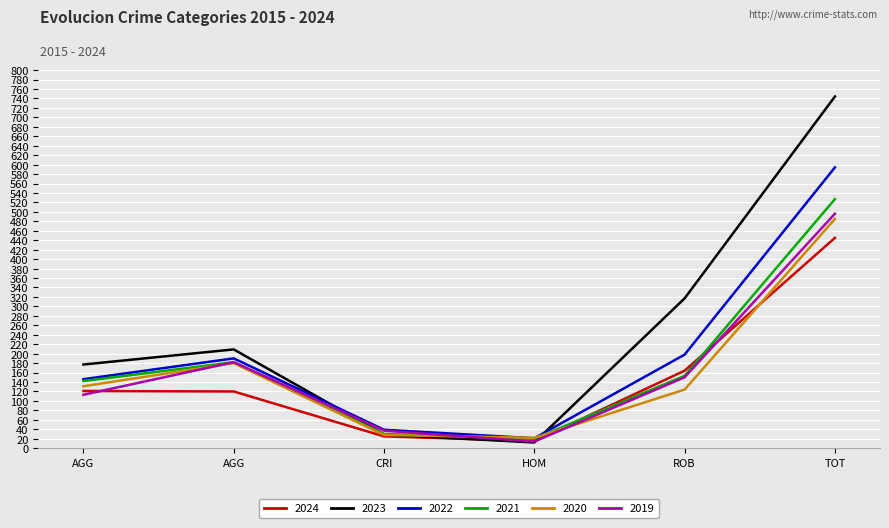

Is this an area chart (filled region under the line)?

No